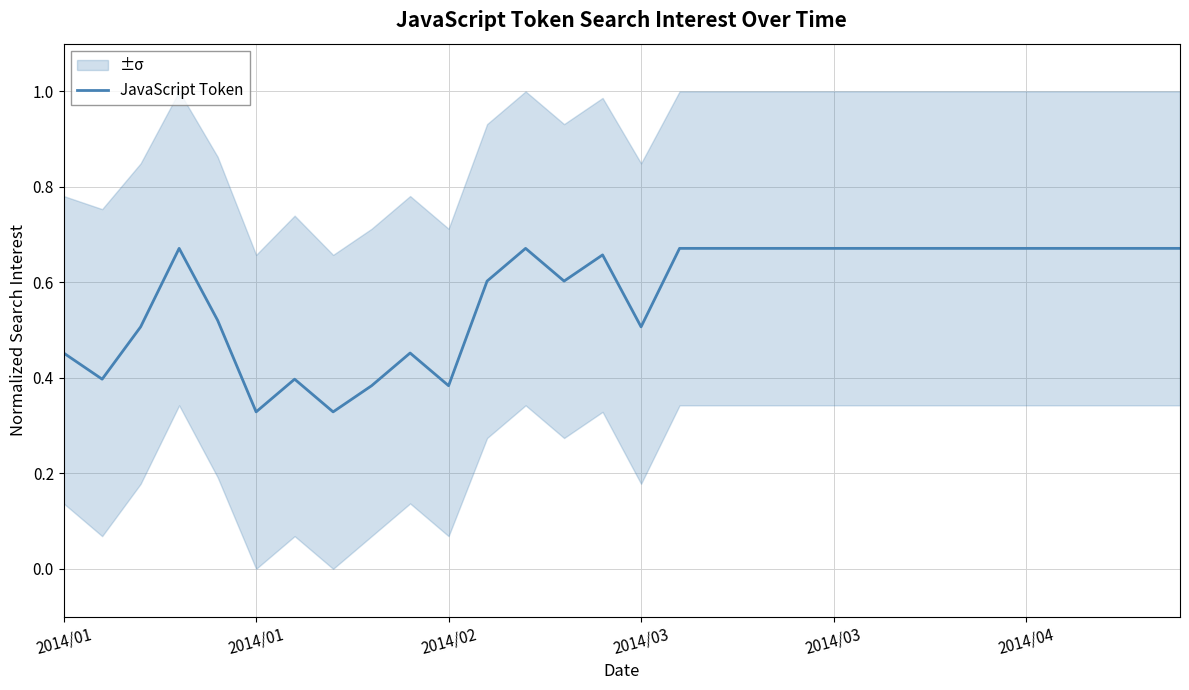

Between 22 and 29, which is larger?

22